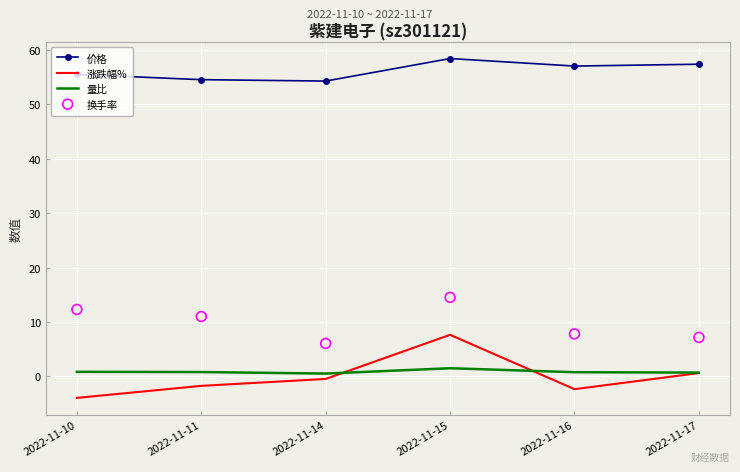

At which category is the sum across all series the highest?

2022-11-15